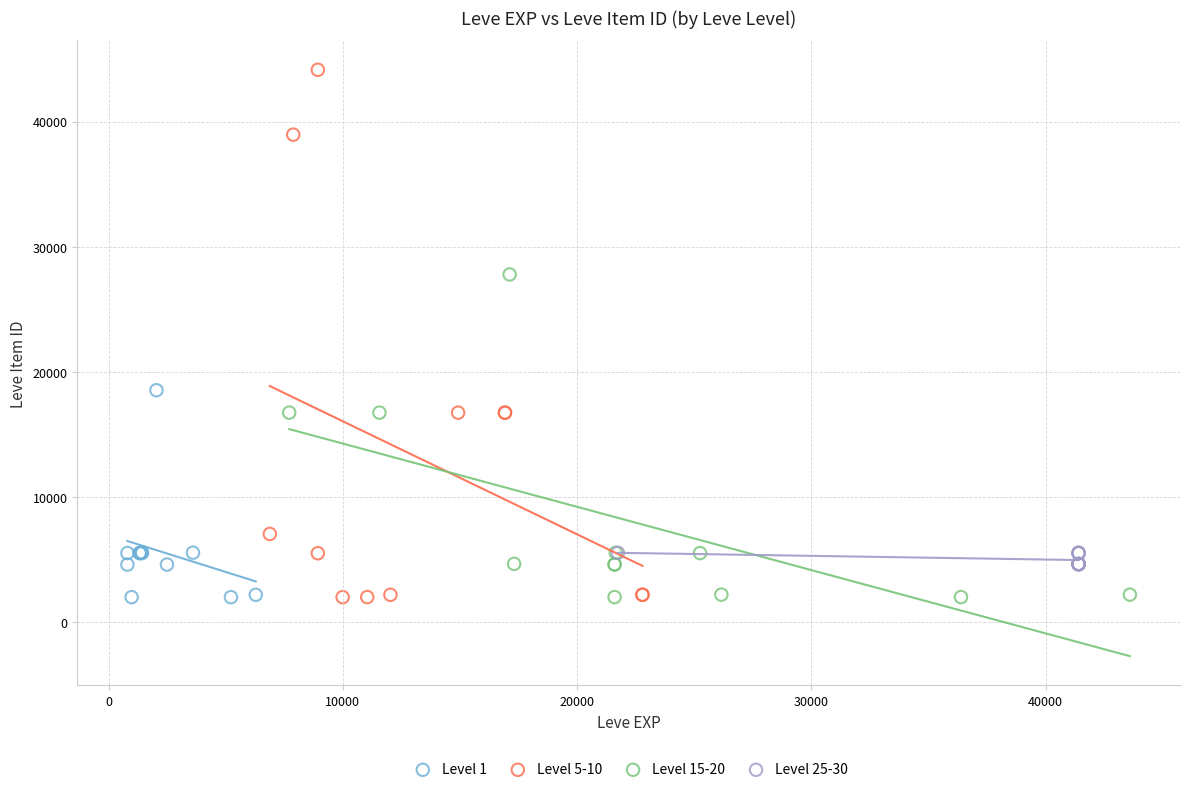

Which series contains the highest Y value?

Level 5-10